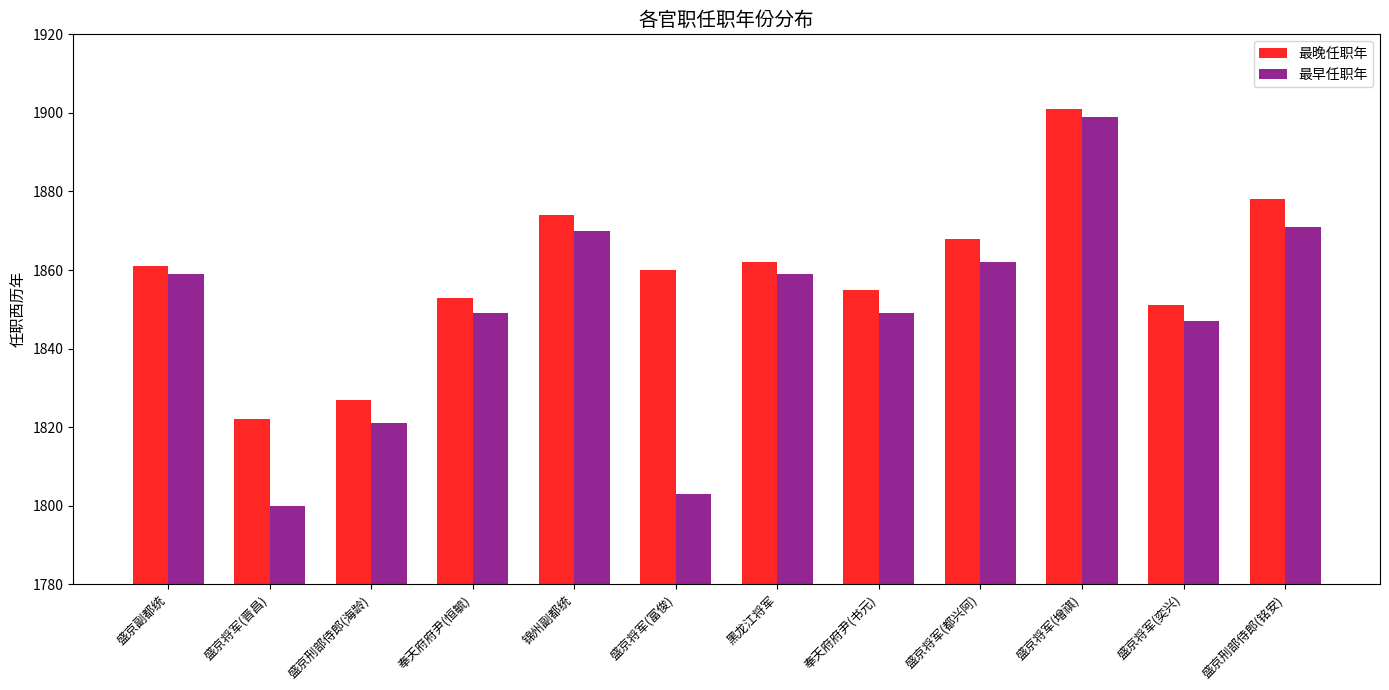

What is the difference between the highest and lowest values at 盛京将军(都兴阿)?

6